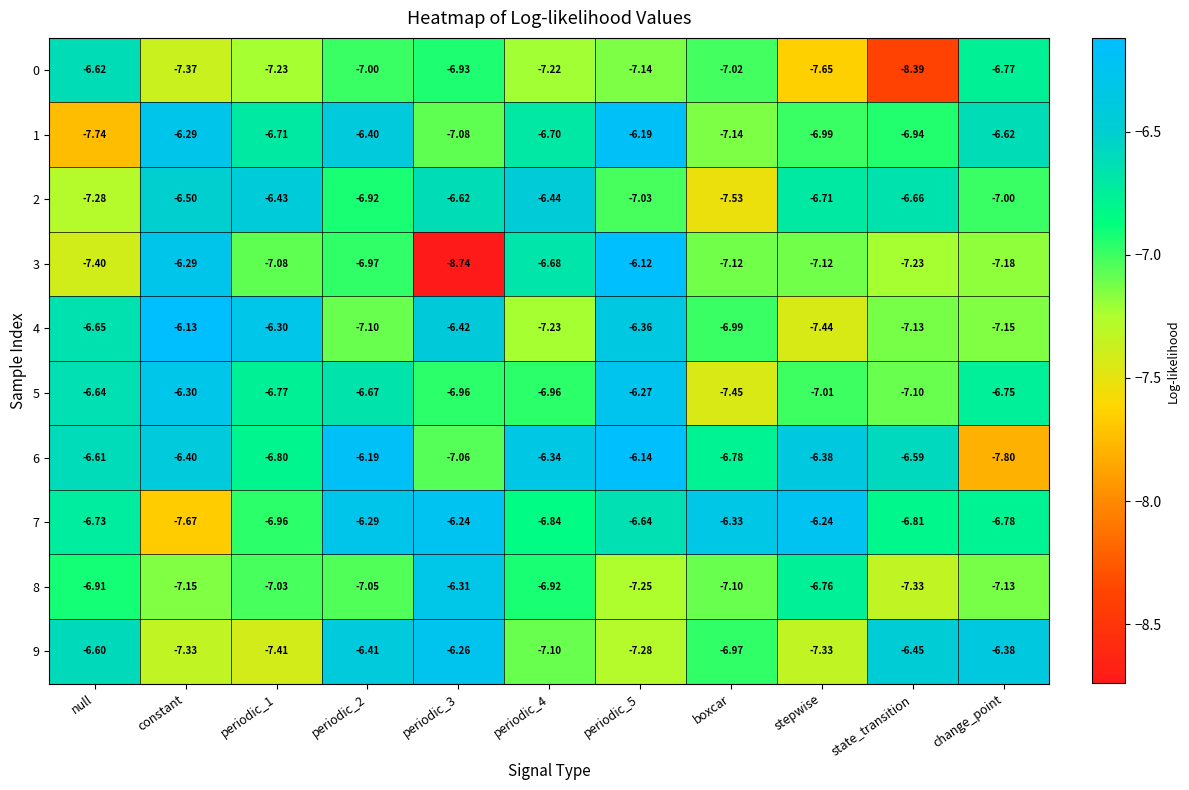

Where does the 3 series first go above -7?

constant